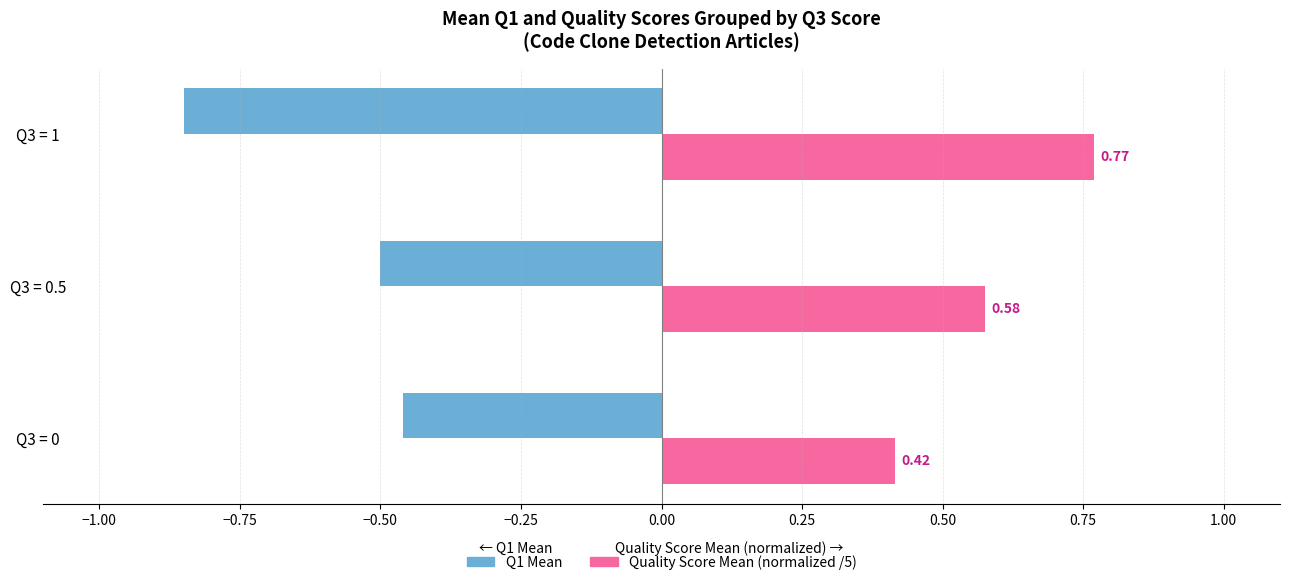

At which category is the sum across all series the highest?

Q3 = 0.5